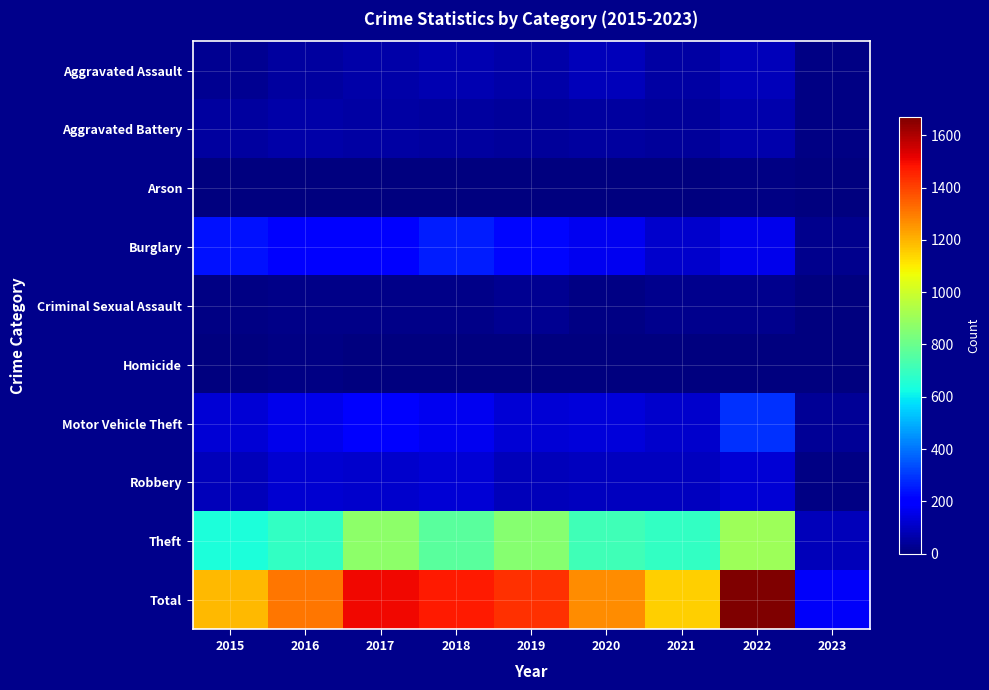

List the series in order of their peak value, highest first.

Total, Theft, Motor Vehicle Theft, Burglary, Robbery, Aggravated Assault, Aggravated Battery, Criminal Sexual Assault, Homicide, Arson